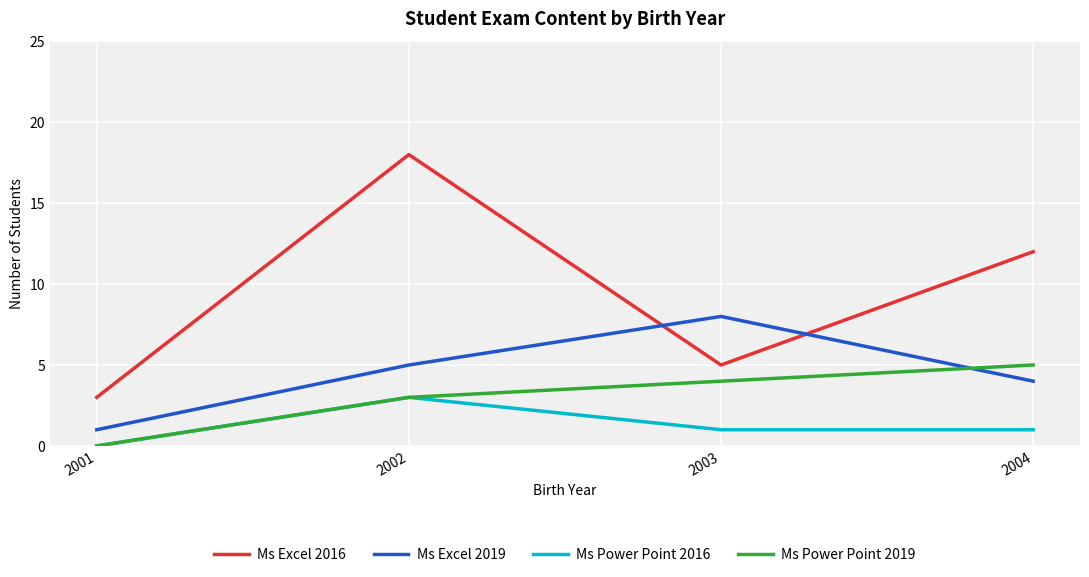

What is the difference between the maximum and minimum values in the Ms Excel 2019 series?

7